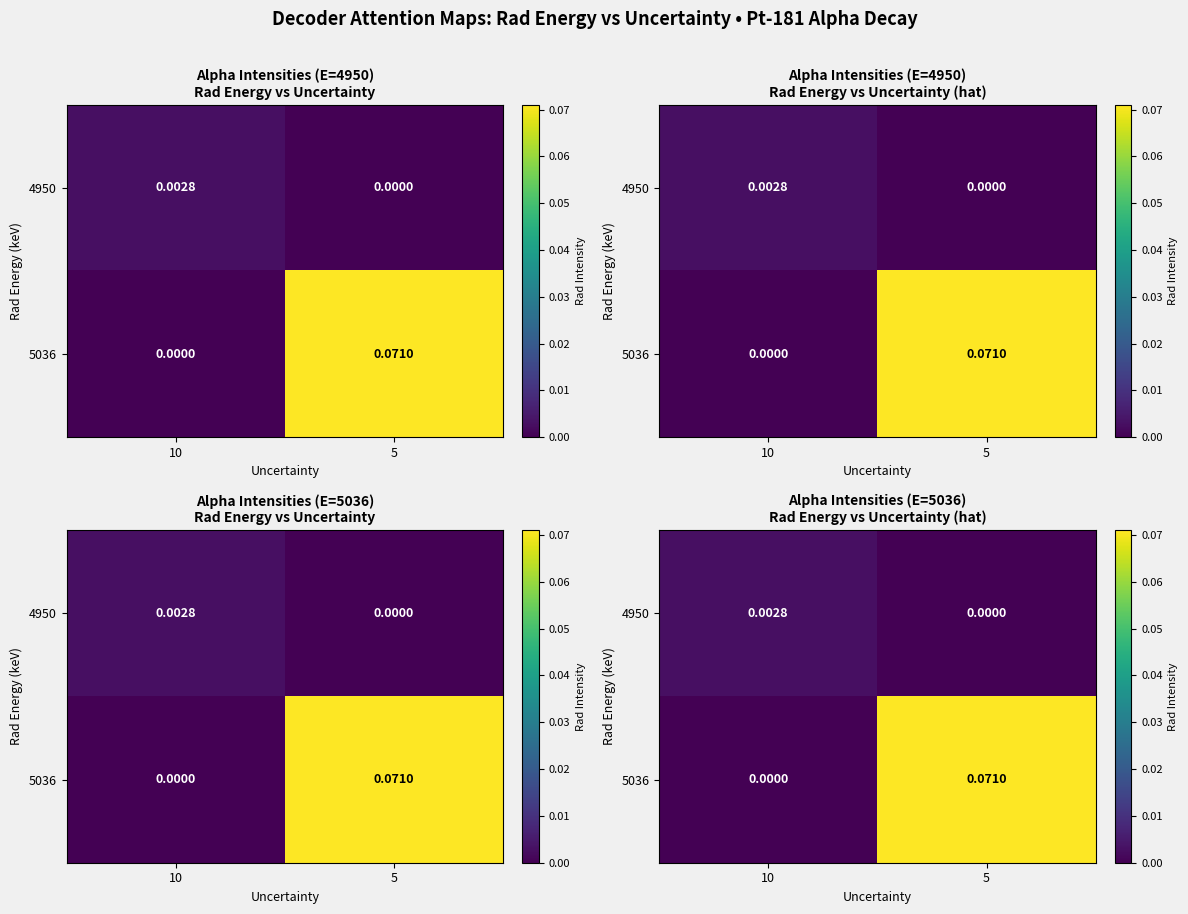

Is the value of 4950 at 5 greater than the value of 5036 at 10?

No